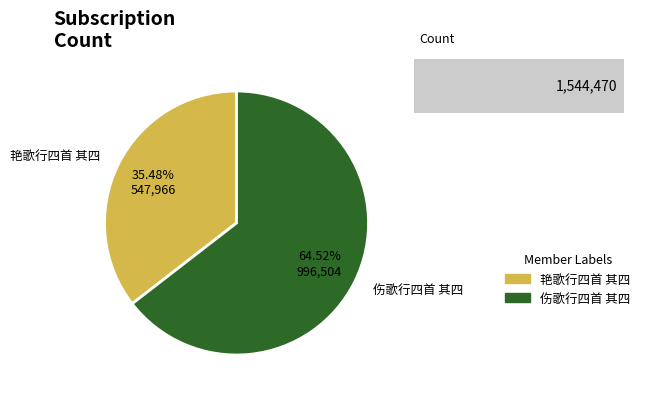

What is the smallest slice in the pie chart?

艳歌行四首 其四